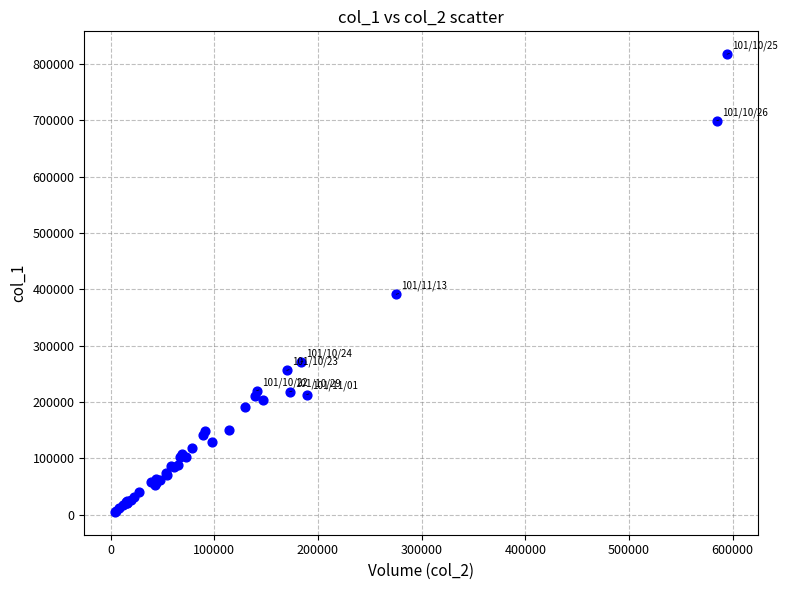

What Y value in the scatter plot is closest to 411000?

391000